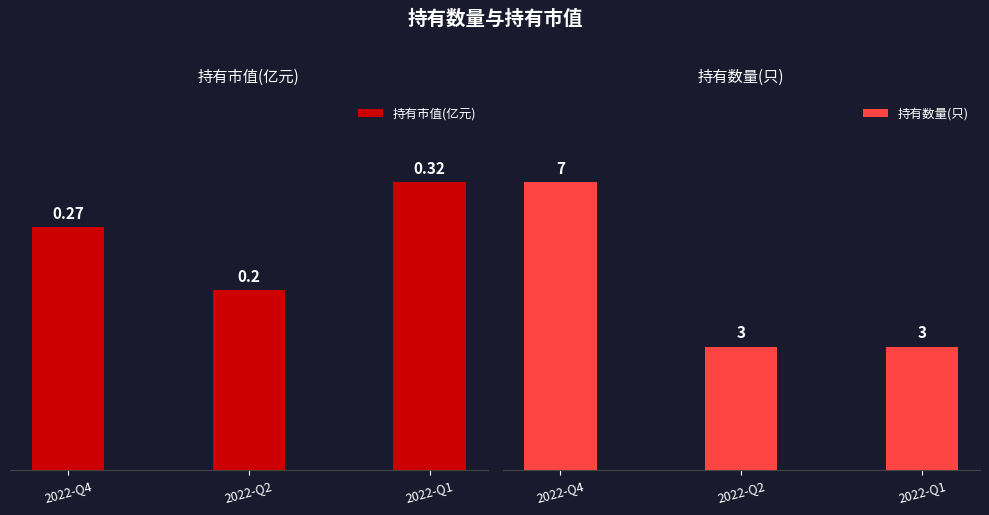

The value of 持有市值(亿元) at 2022-Q2 is 0.1. True or false?

False